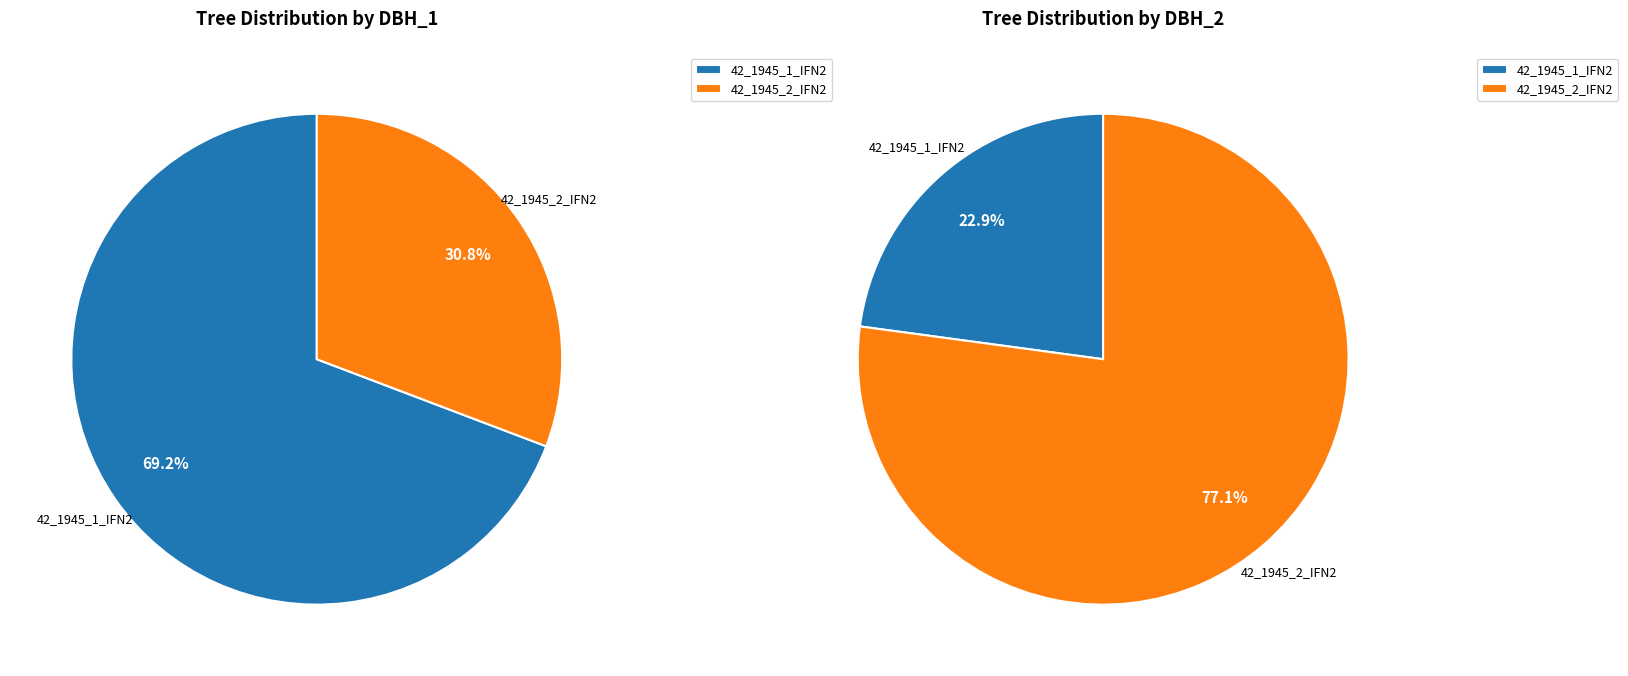

How much of the chart is everything except 42_1945_1_IFN2?

30.8%